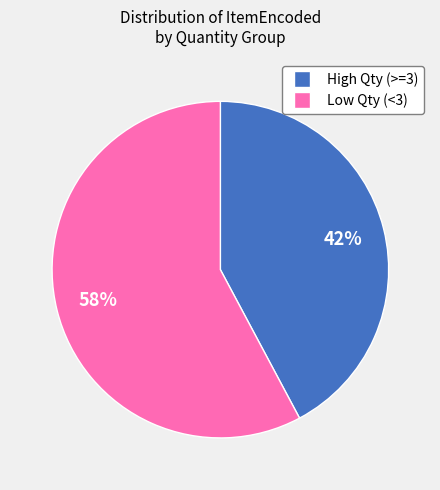

To the nearest percent, what is the average slice percentage?

50%